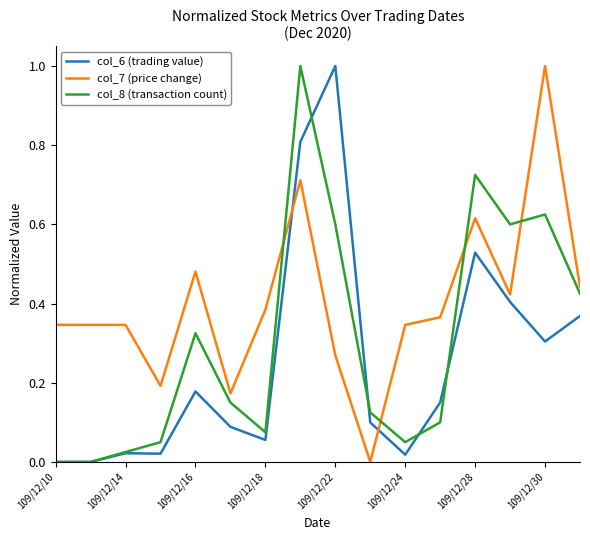

True or false: col_6 (trading value) and col_7 (price change) cross at least once.

True